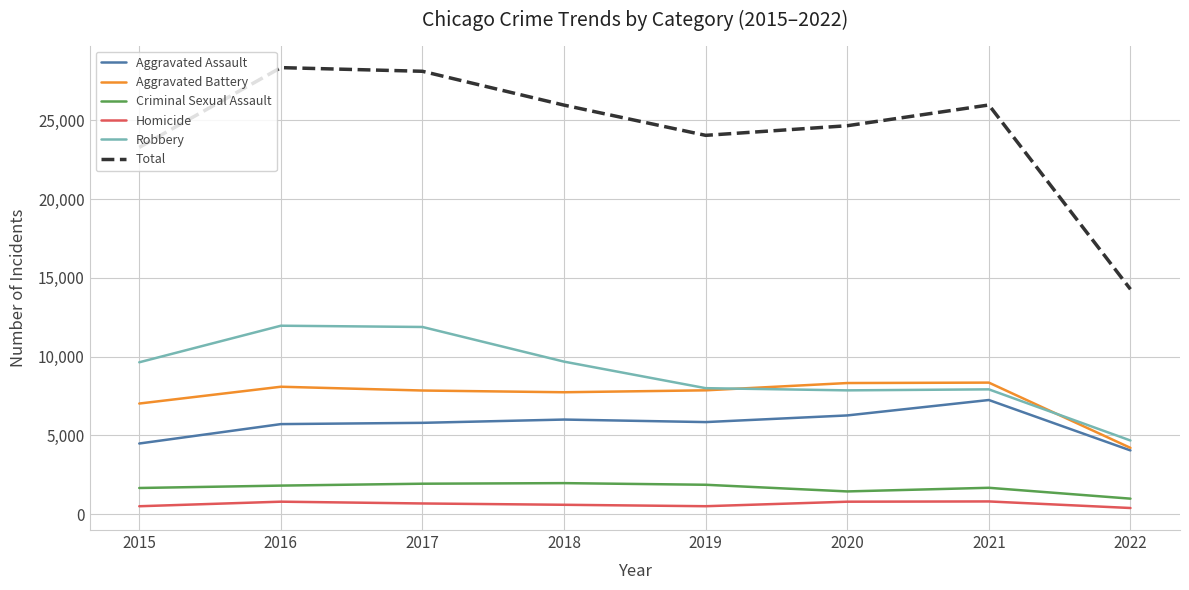

Rank the series by their maximum value, from highest to lowest.

Total, Robbery, Aggravated Battery, Aggravated Assault, Criminal Sexual Assault, Homicide